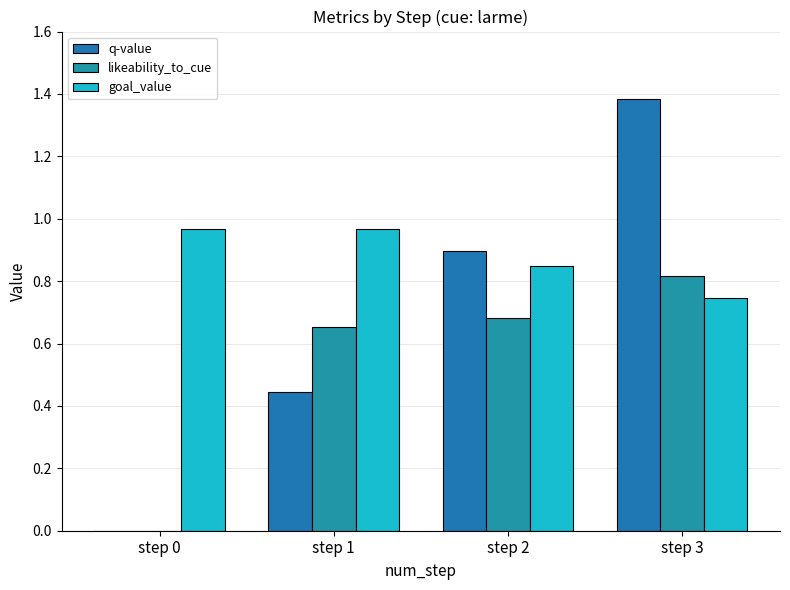

At how many categories does at least one series exceed 0?

4